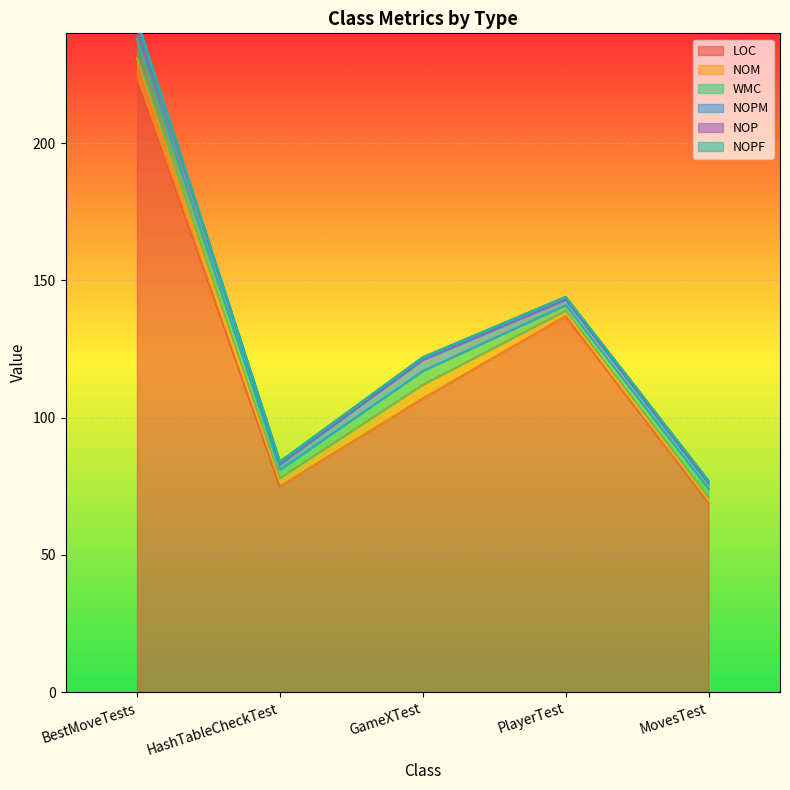

Reading right to left, list all the values displayed in this chart.

LOC: 69	137	107	75	224
NOM: 2	2	5	3	7
WMC: 3	2	5	3	7
NOPM: 2	2	4	2	6
NOP: 1	1	1	1	1
NOPF: 0	0	0	0	0